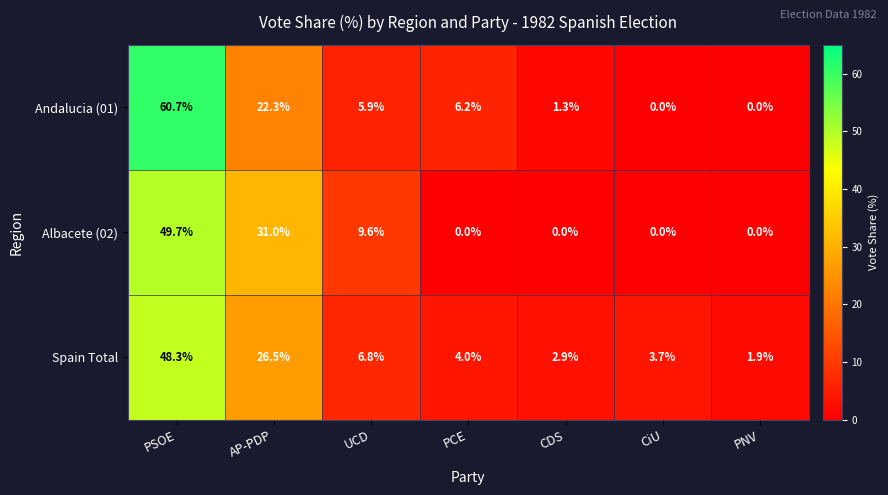

Reading left to right, extract all data points from this chart.

Andalucia (01): 60.7	22.3	5.9	6.2	1.3	0.0	0.0
Albacete (02): 49.7	31.0	9.6	0.0	0.0	0.0	0.0
Spain Total: 48.3	26.5	6.8	4.0	2.9	3.7	1.9